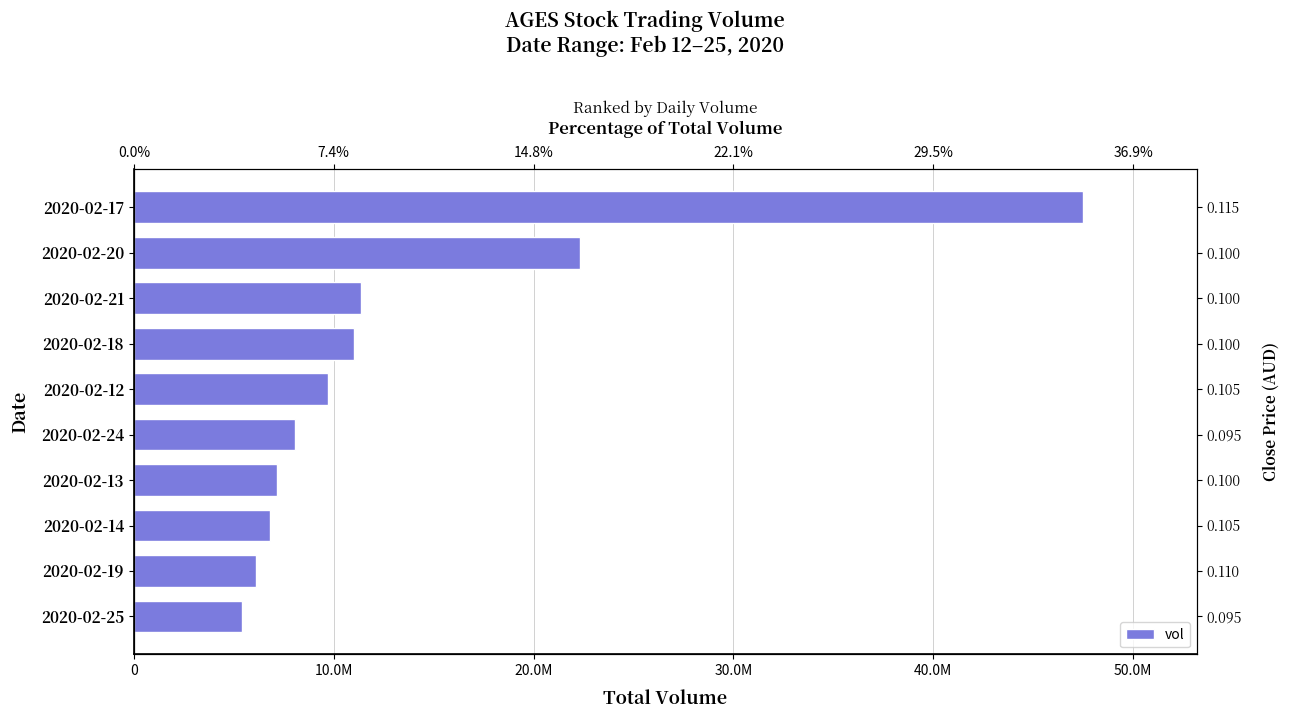

How many values are below 9721600?

5